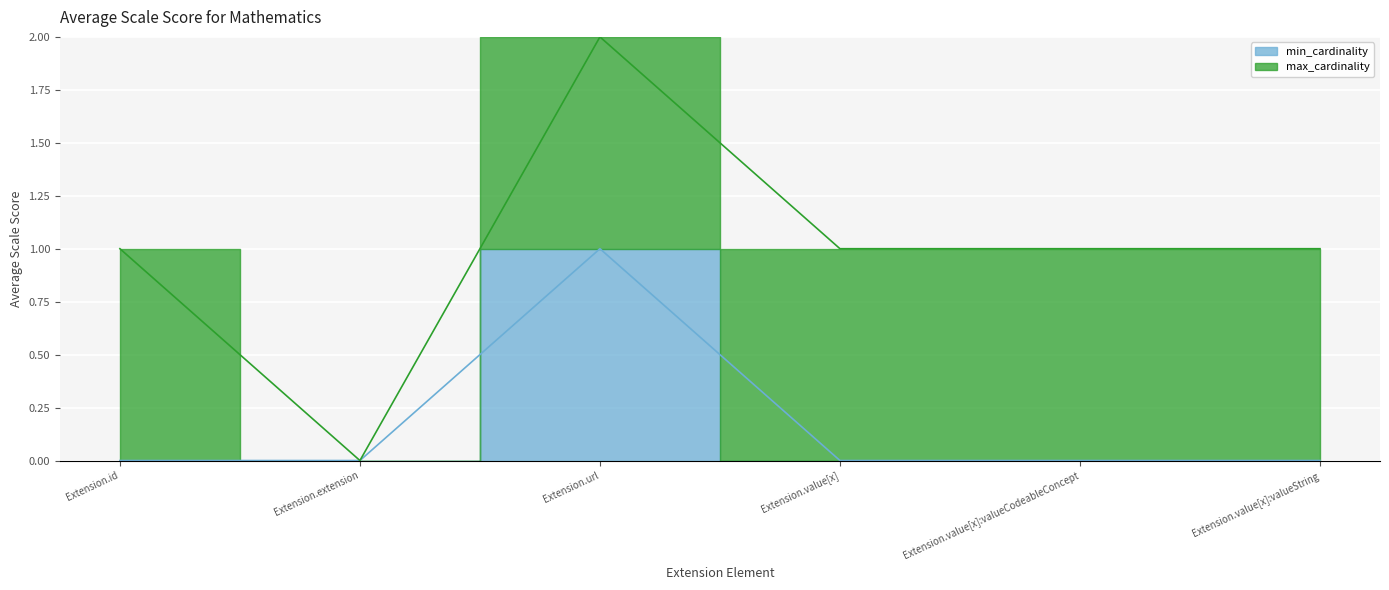

How many interior local peaks (higher than both neighbors) does the data have?

1